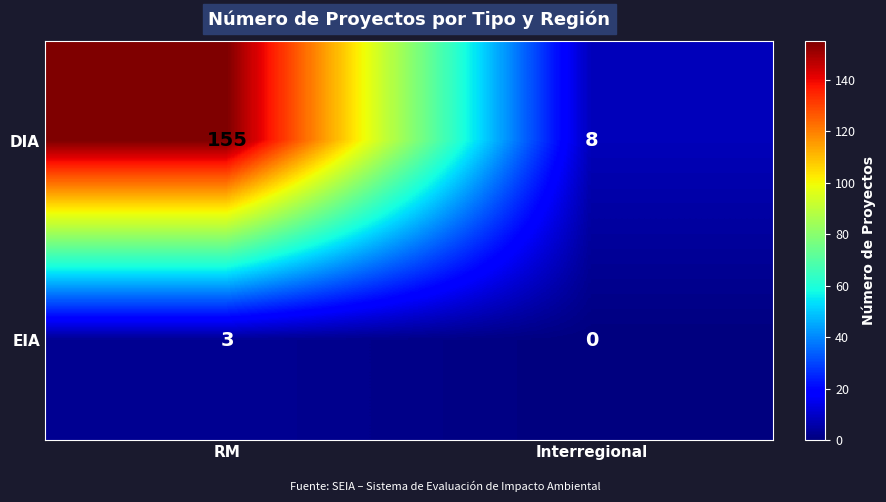

At which category does the chart reach its minimum across all series?

Interregional